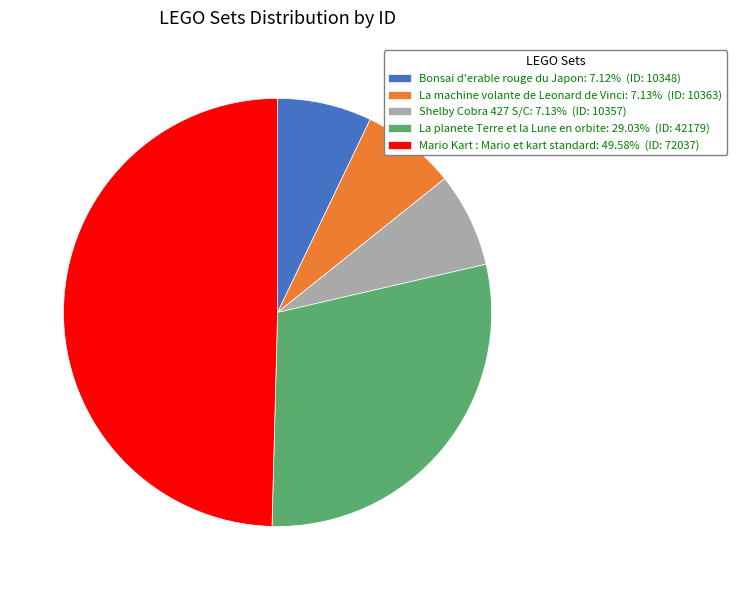

Do La machine volante de Leonard de Vinci: 7.13% (ID: 10363) and Mario Kart : Mario et kart standard: 49.58% (ID: 72037) together represent more than half of the pie?

Yes